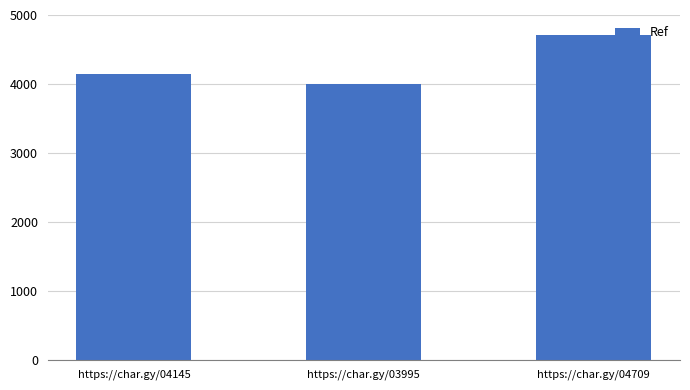

List the labels in order of value, largest first.

https://char.gy/04709, https://char.gy/04145, https://char.gy/03995